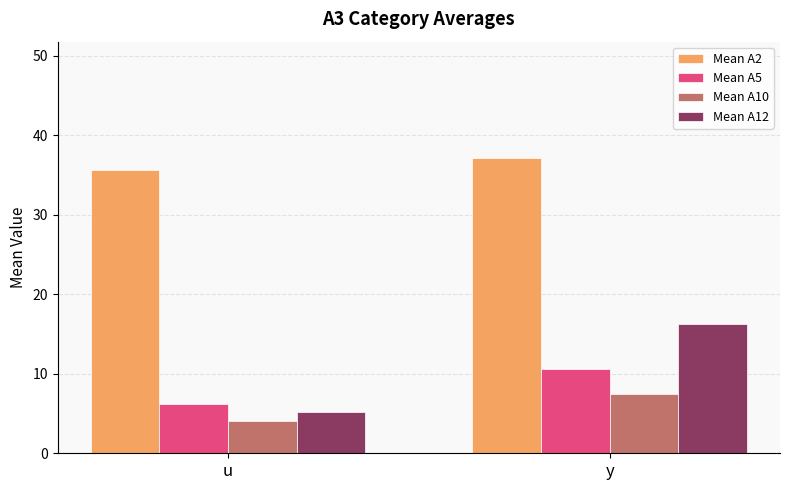

What is the greatest value displayed?

37.1